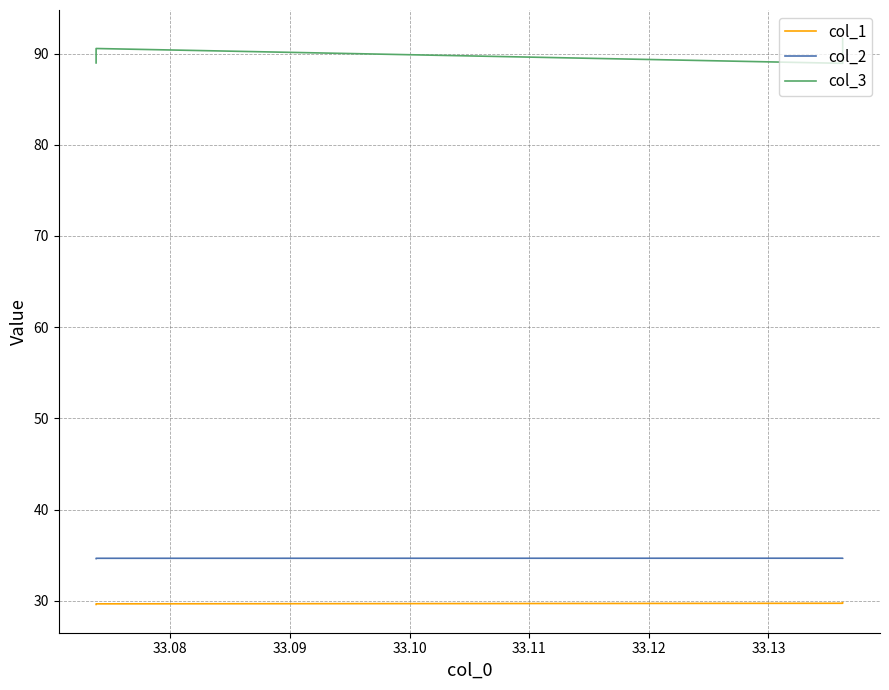

The value of col_3 at 33.09 is 90.5. True or false?

True